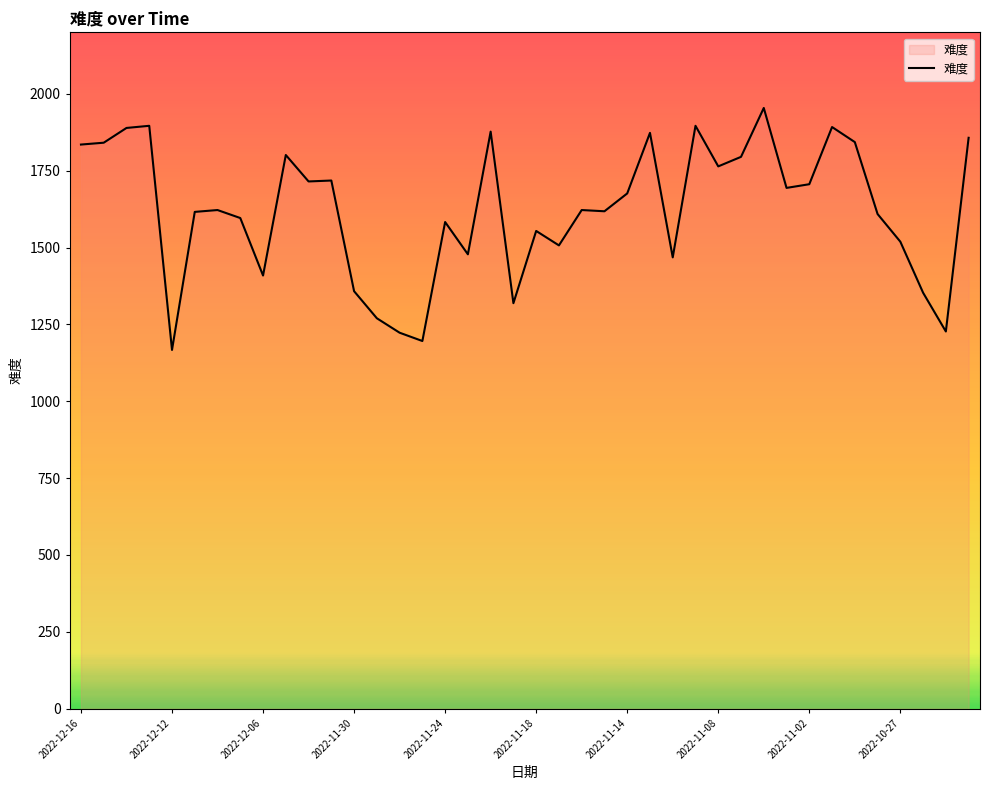

What is the smallest value displayed?

1167